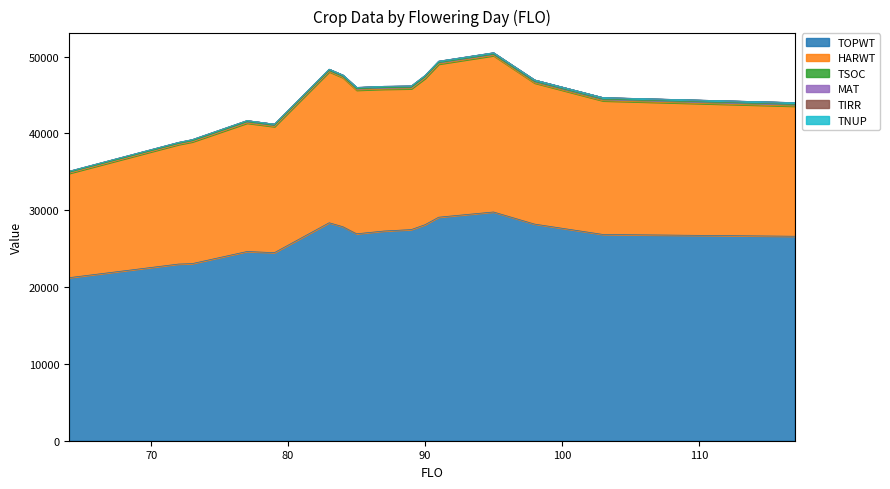

How many categories are shown in the chart?

16